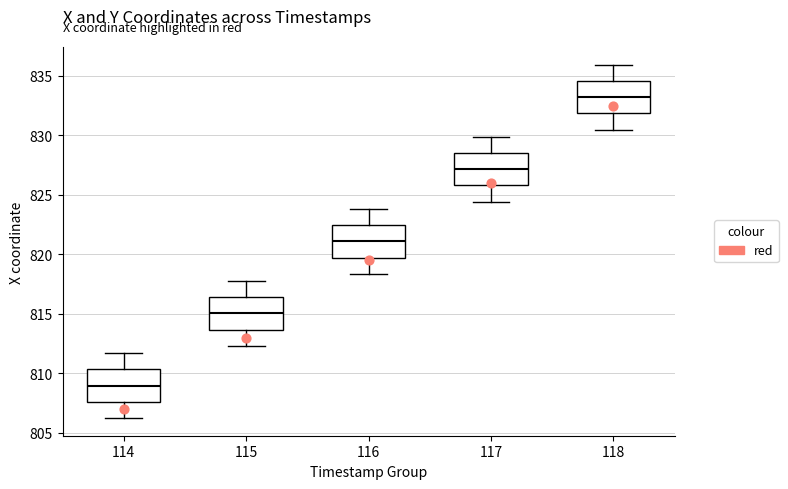

Where does the upper whisker of the box at x = 116 end on the y-axis? The values are not printed on the chart, so give them approximately, as read against the axis.

824.0